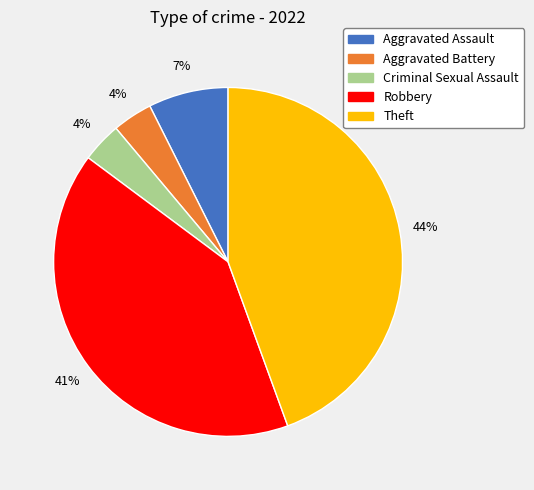

Which category has the biggest portion of the pie?

Theft